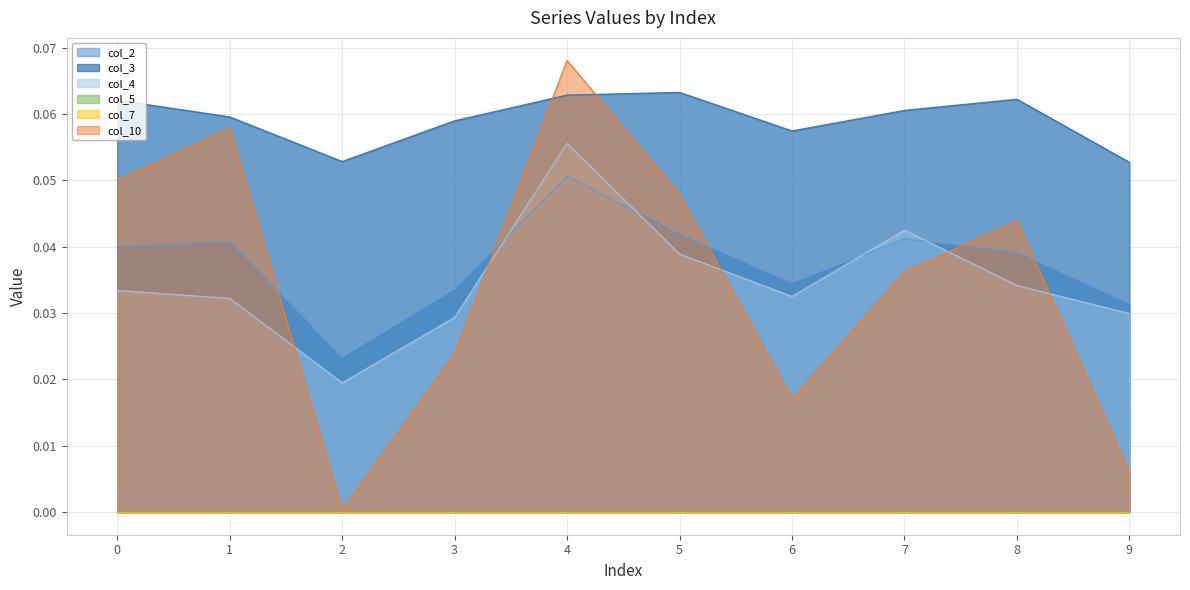

What is the sum of all col_4 values?

0.3